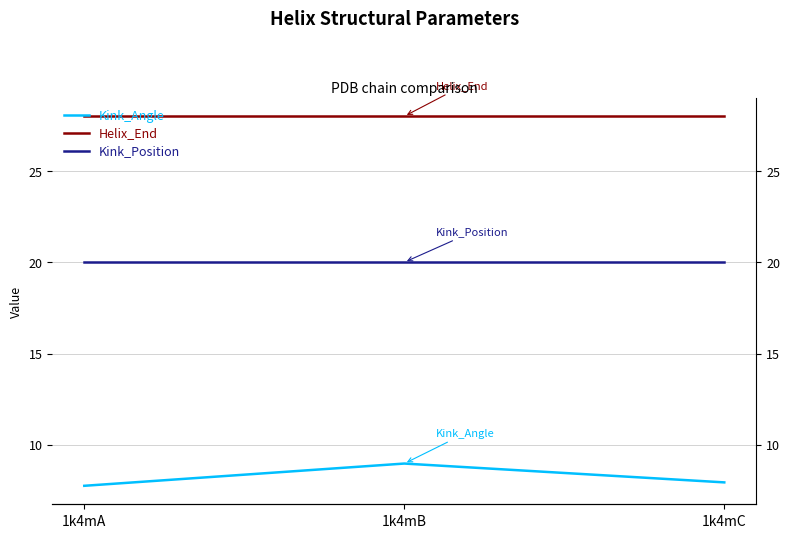

What are all the series names shown in the legend?

Kink_Angle, Helix_End, Kink_Position